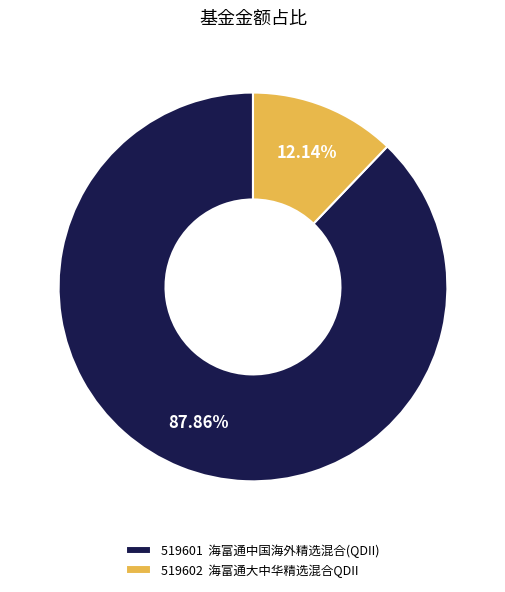

Is 519601 海富通中国海外精选混合(QDII) the majority of the pie?

Yes